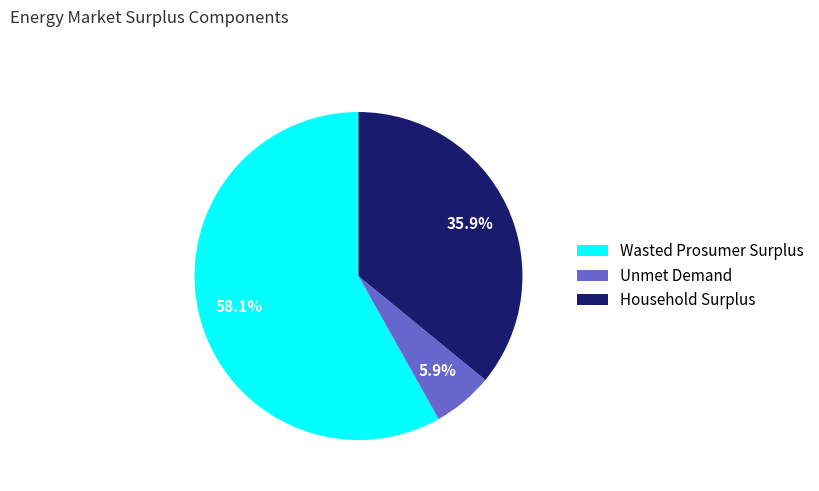

To the nearest percent, what is the difference between the largest and smallest slice percentages?

52%